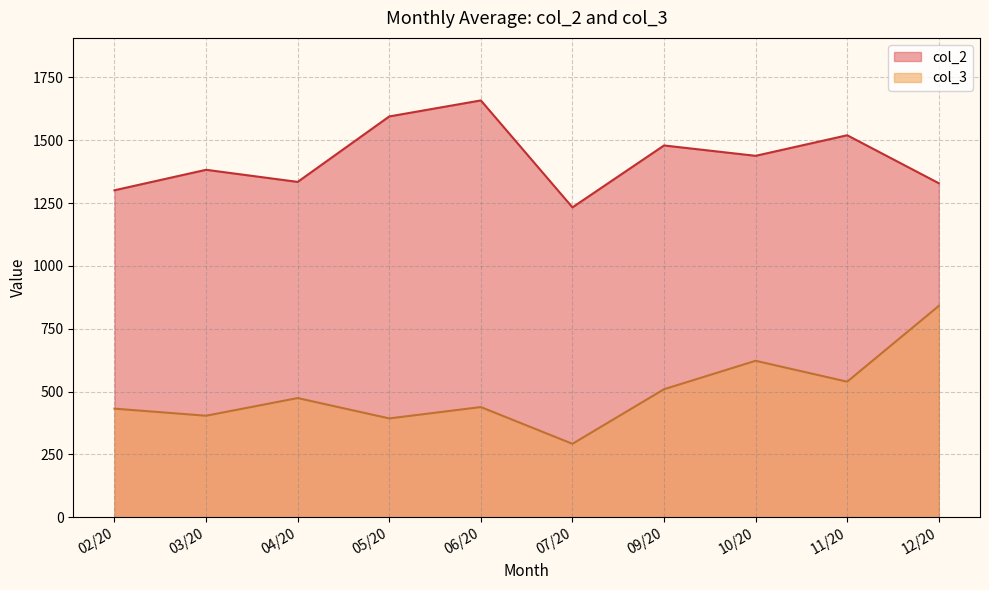

Read the col_3 value at 05/20.

393.5